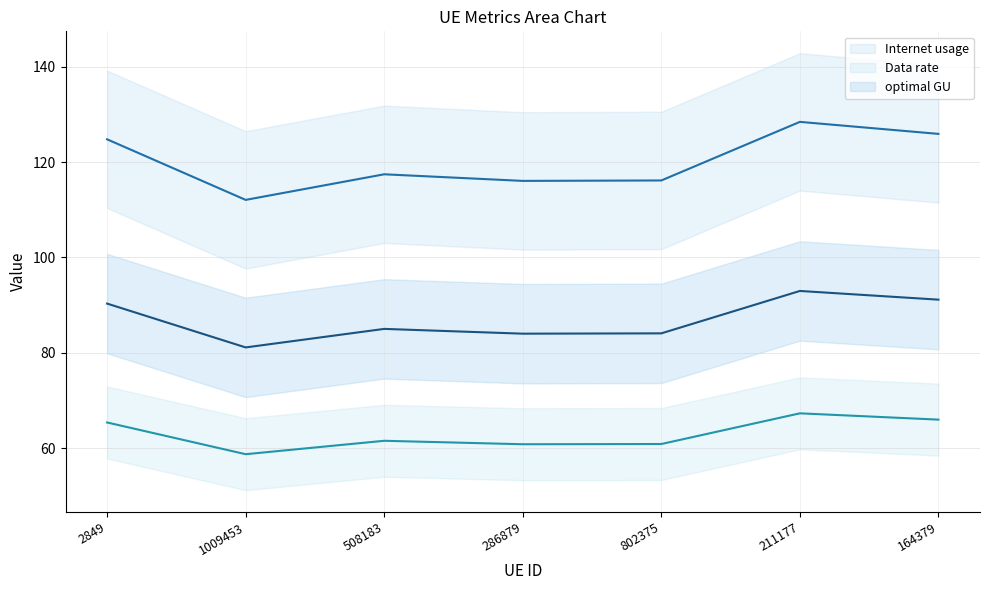

How many lines are shown in the chart?

3